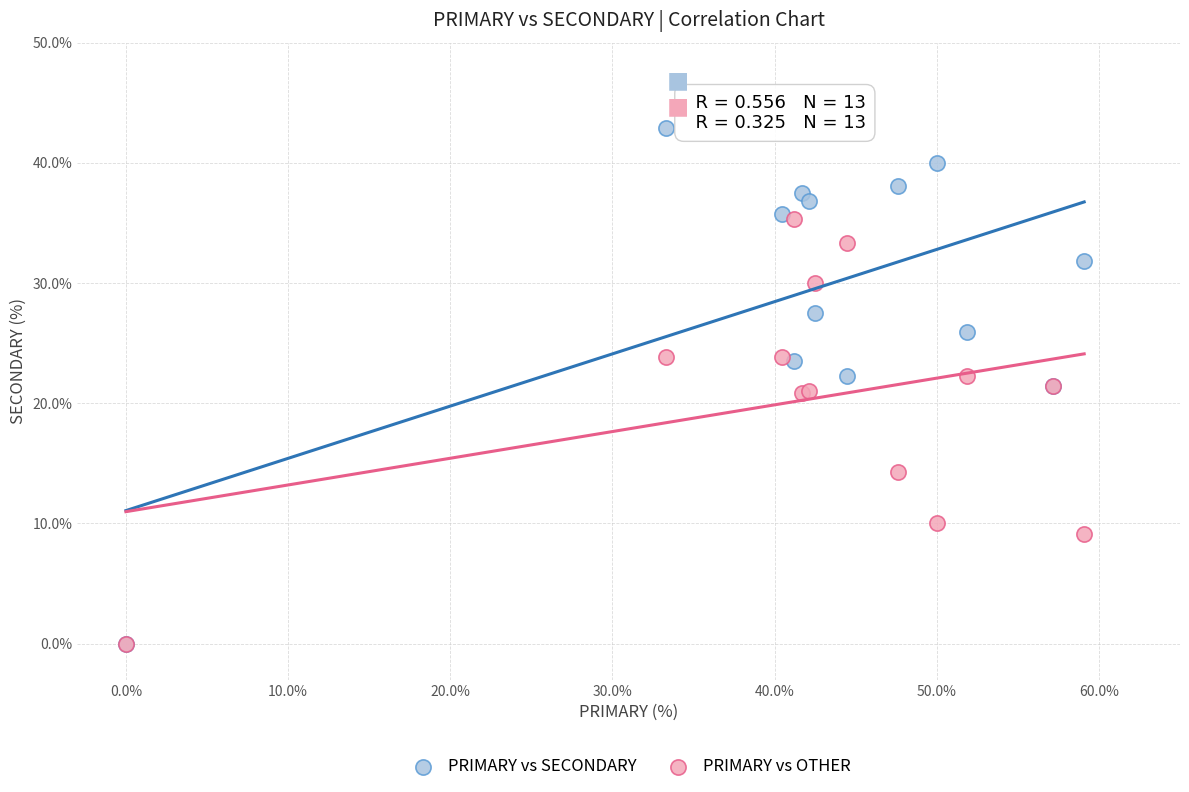

In the PRIMARY vs OTHER series, what Y value is closest to 17?

14.3